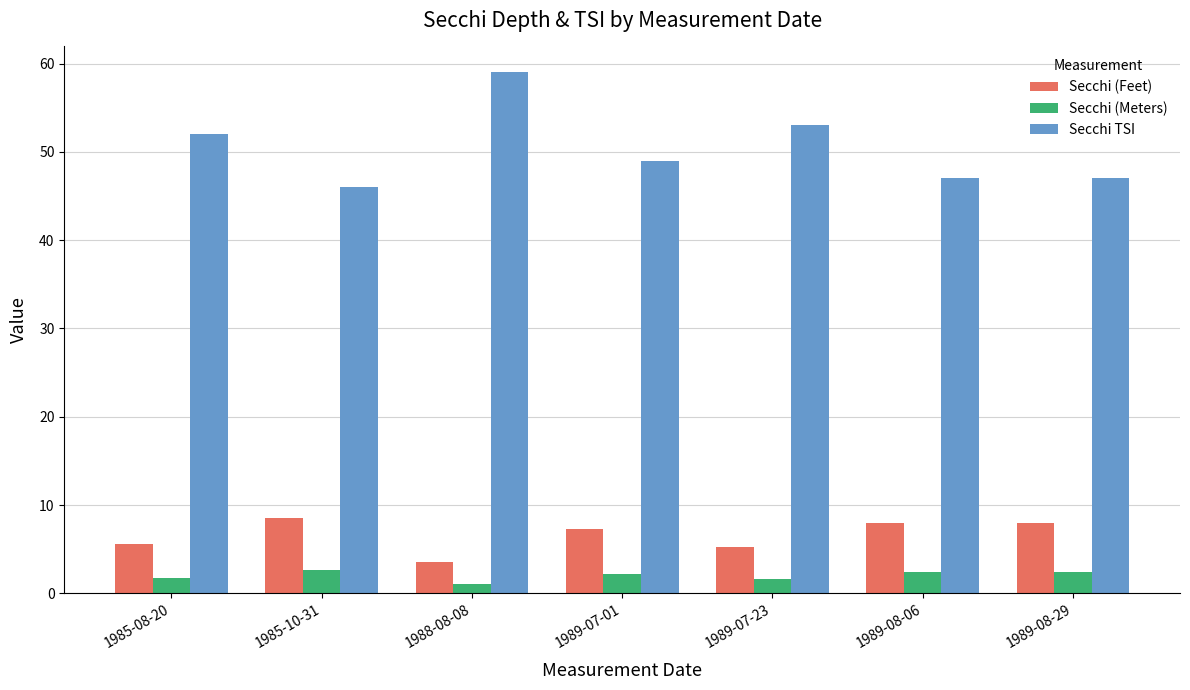

What is the value of the Secchi (Feet) bar at the 3rd from the left?

3.5